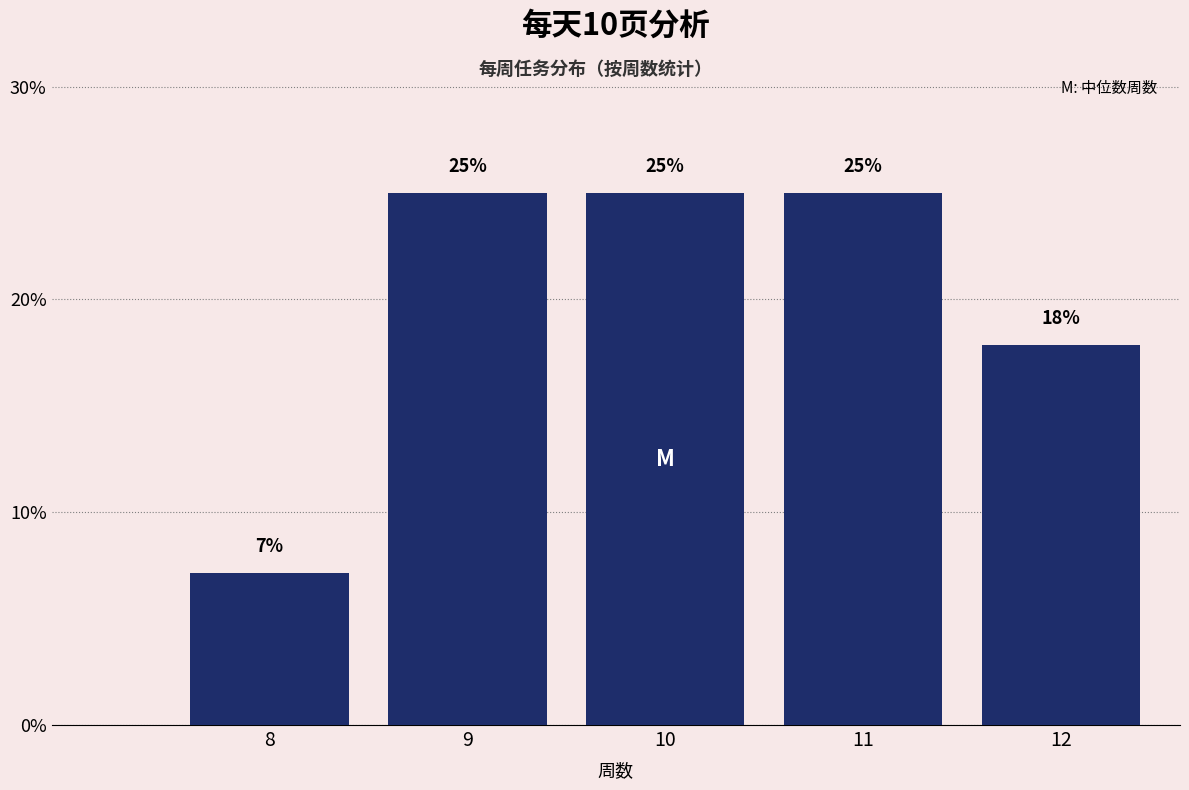

Where is the data nearest to the value 16?

12